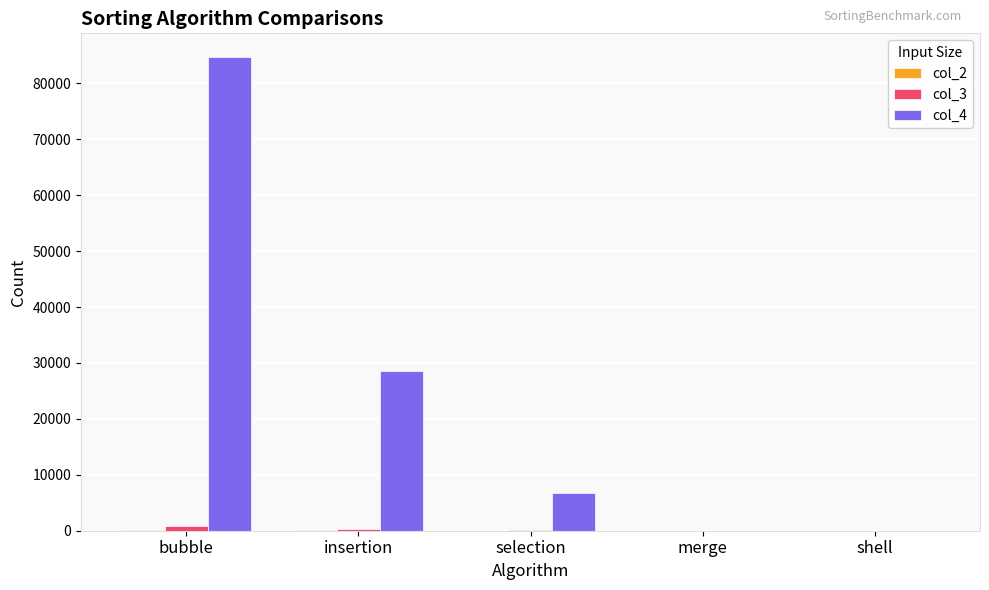

Between selection and shell, which series saw the biggest shift?

col_4